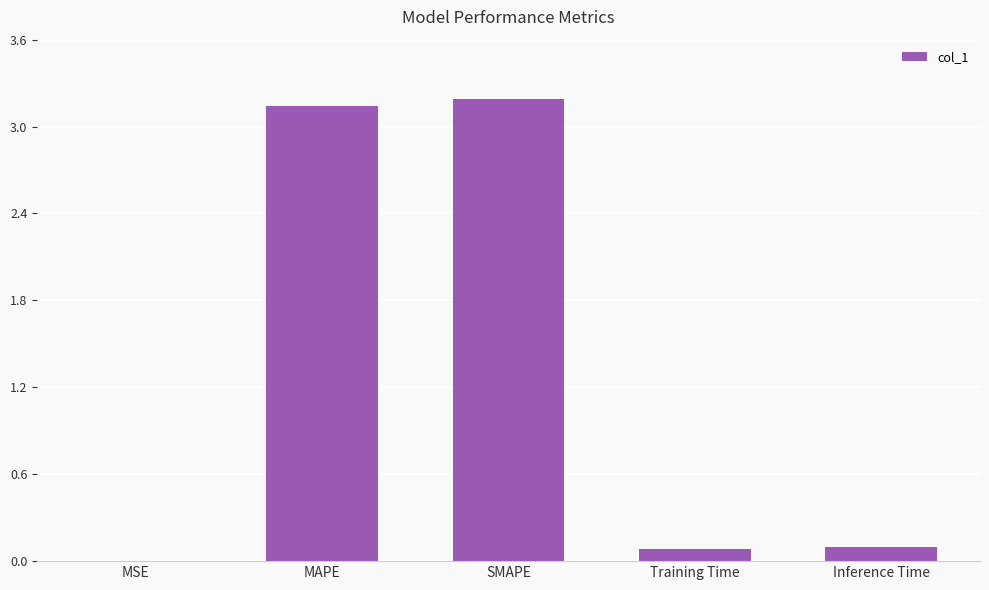

The chart shows a value of 0.0 at MSE. True or false?

True